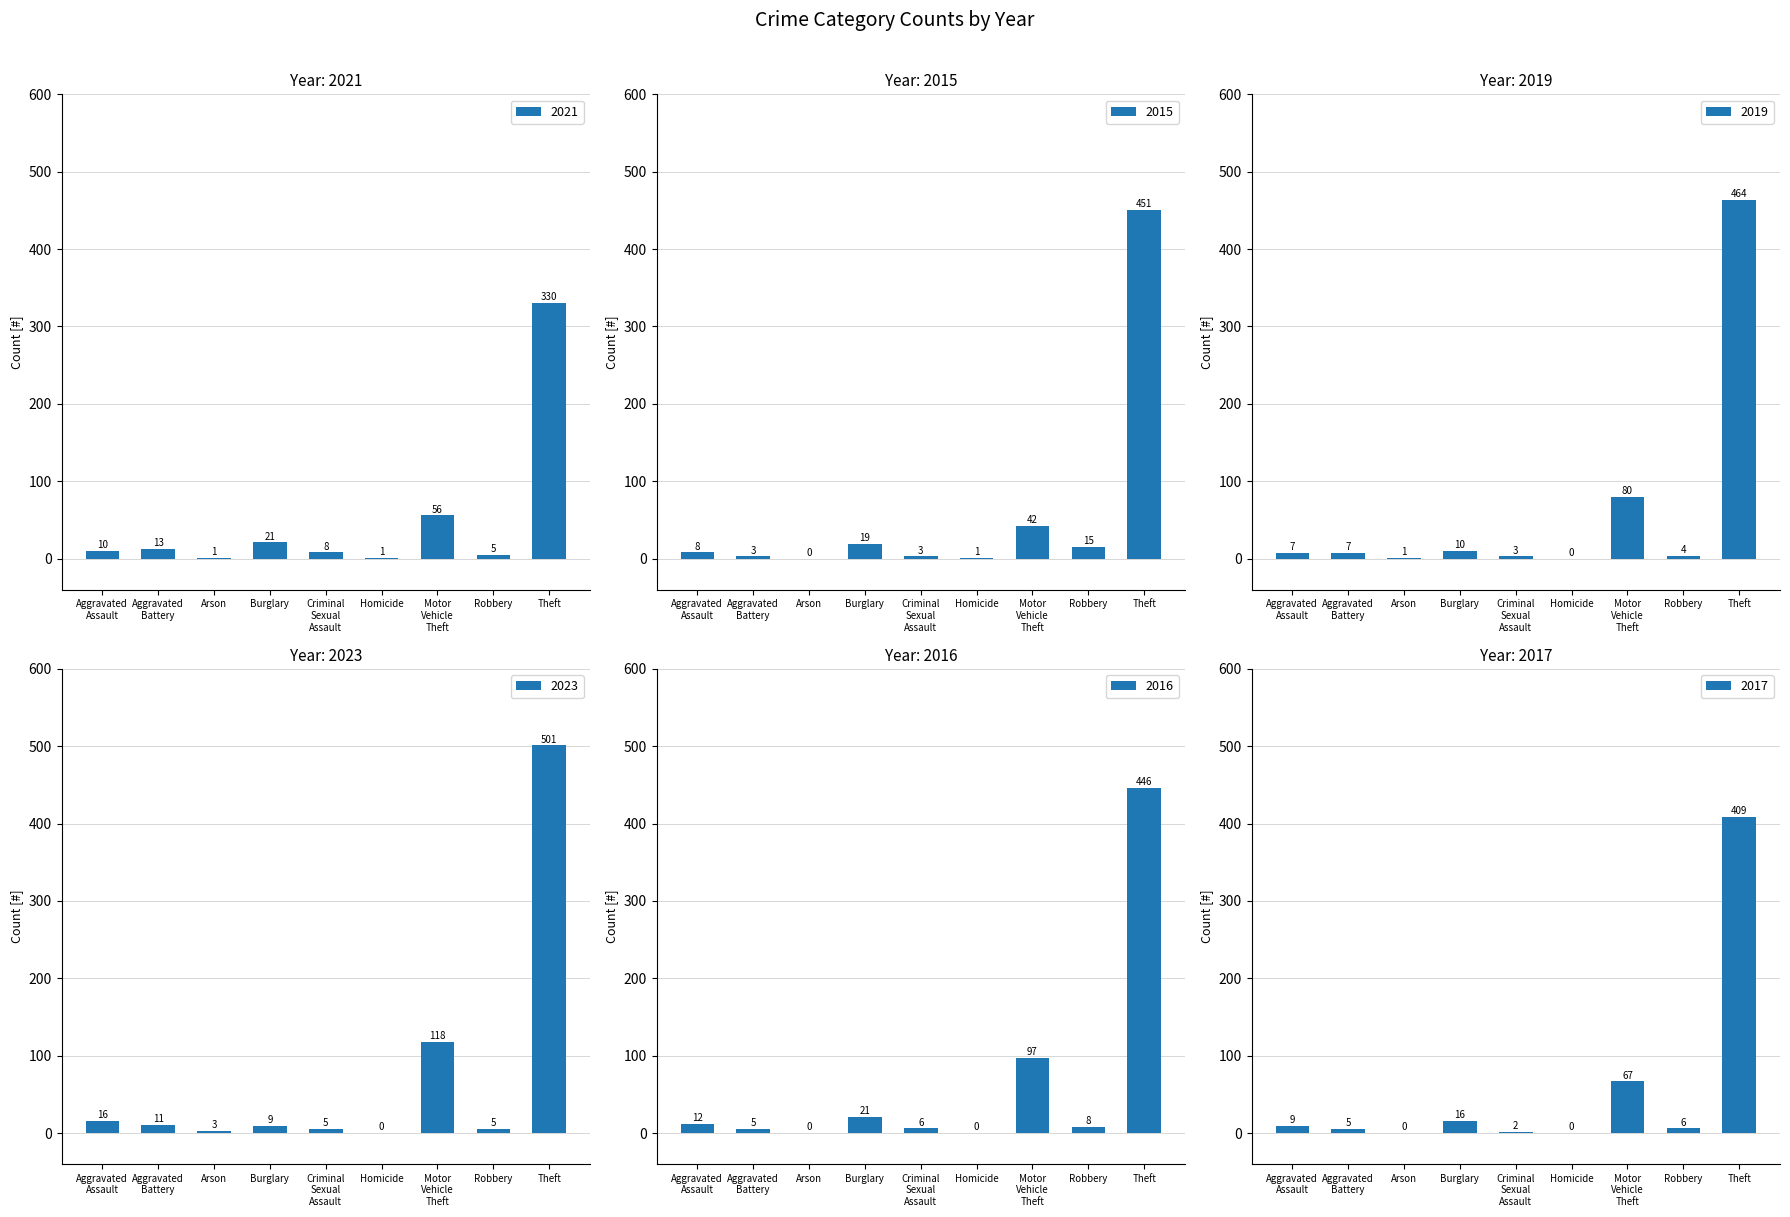

Reading left to right, list all the values displayed in this chart.

2021: Aggravated
Assault=10	Aggravated
Battery=13	Arson=1	Burglary=21	Criminal
Sexual
Assault=8	Homicide=1	Motor
Vehicle
Theft=56	Robbery=5	Theft=330
2015: Aggravated
Assault=8	Aggravated
Battery=3	Arson=0	Burglary=19	Criminal
Sexual
Assault=3	Homicide=1	Motor
Vehicle
Theft=42	Robbery=15	Theft=451
2019: Aggravated
Assault=7	Aggravated
Battery=7	Arson=1	Burglary=10	Criminal
Sexual
Assault=3	Homicide=0	Motor
Vehicle
Theft=80	Robbery=4	Theft=464
2023: Aggravated
Assault=16	Aggravated
Battery=11	Arson=3	Burglary=9	Criminal
Sexual
Assault=5	Homicide=0	Motor
Vehicle
Theft=118	Robbery=5	Theft=501
2016: Aggravated
Assault=12	Aggravated
Battery=5	Arson=0	Burglary=21	Criminal
Sexual
Assault=6	Homicide=0	Motor
Vehicle
Theft=97	Robbery=8	Theft=446
2017: Aggravated
Assault=9	Aggravated
Battery=5	Arson=0	Burglary=16	Criminal
Sexual
Assault=2	Homicide=0	Motor
Vehicle
Theft=67	Robbery=6	Theft=409